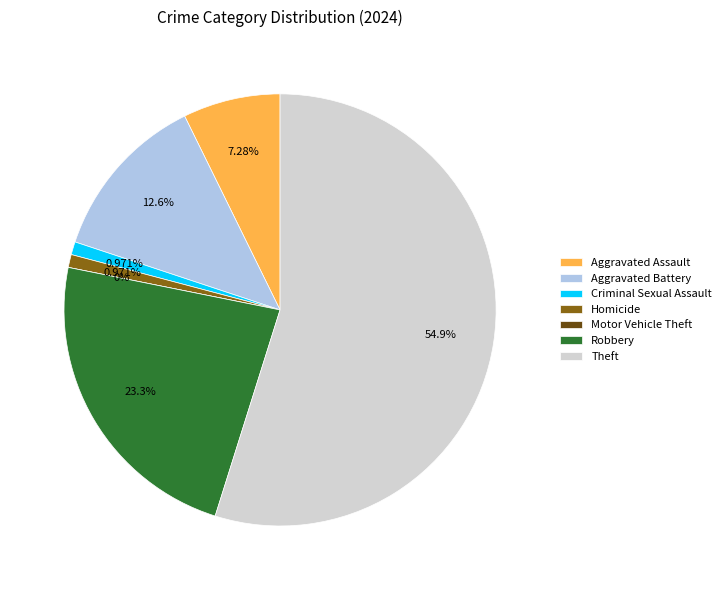

To the nearest percent, what is the difference between the largest and smallest slice percentages?

55%